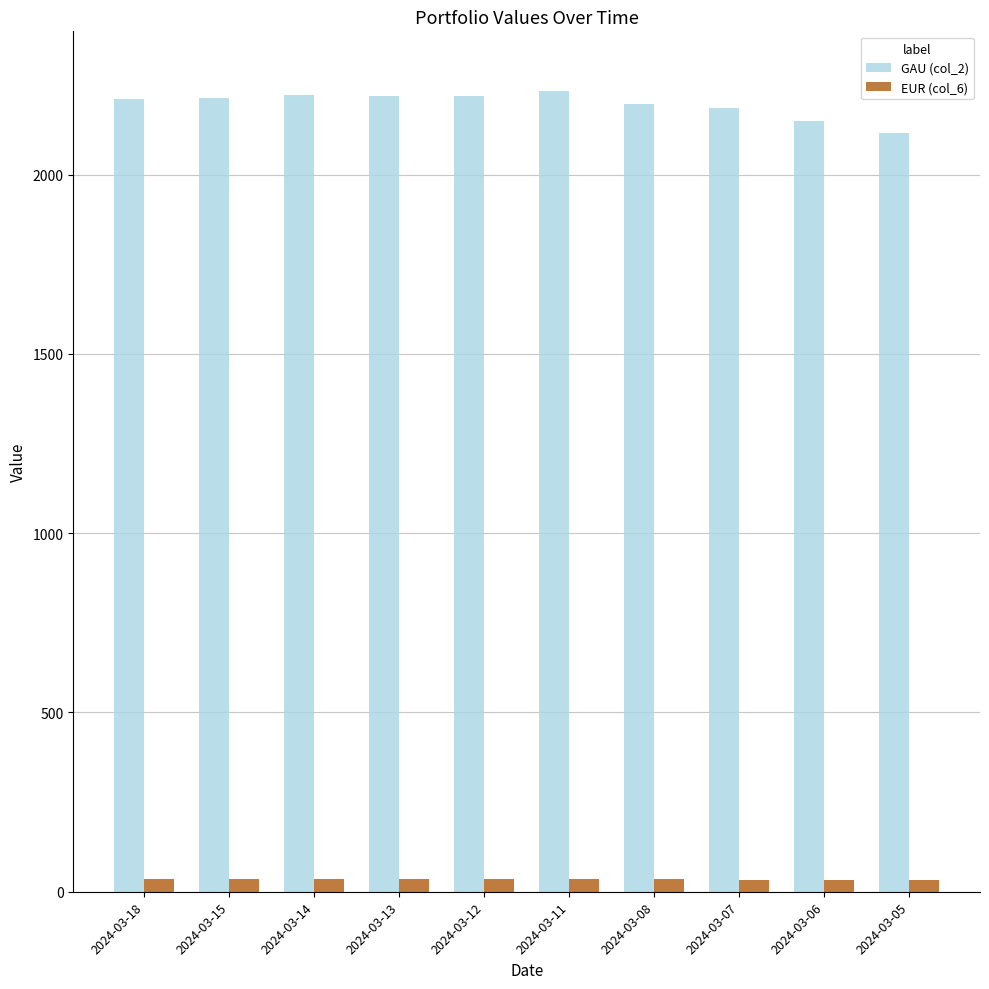

What is the spread (max minus min) of values at 2024-03-06?

2116.9